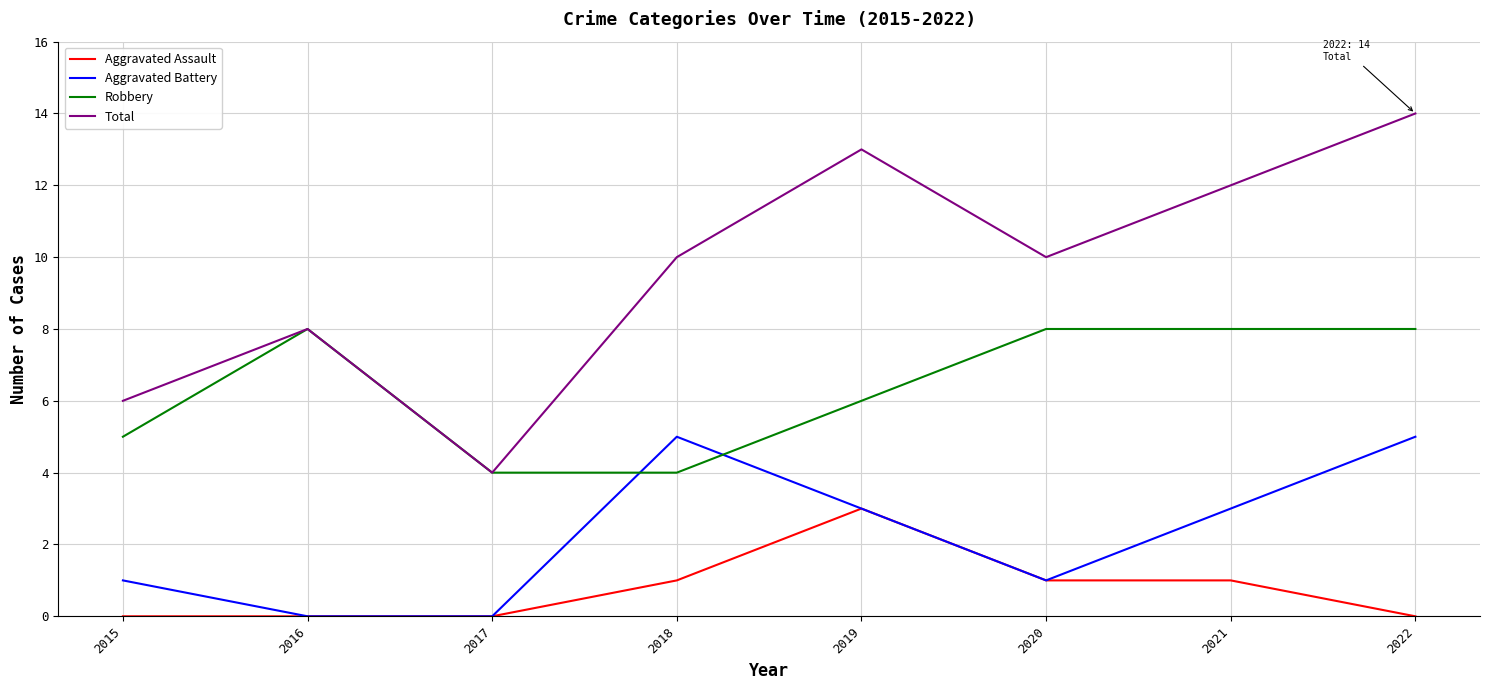

List the series in order of their overall mean, lowest first.

Aggravated Assault, Aggravated Battery, Robbery, Total